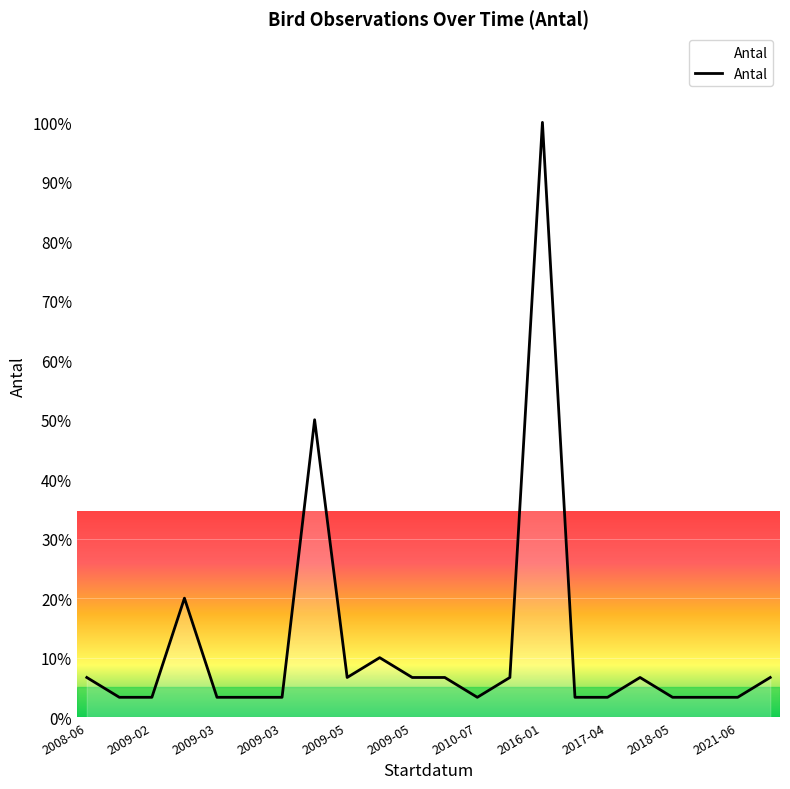

Count the number of categories in the chart.

22